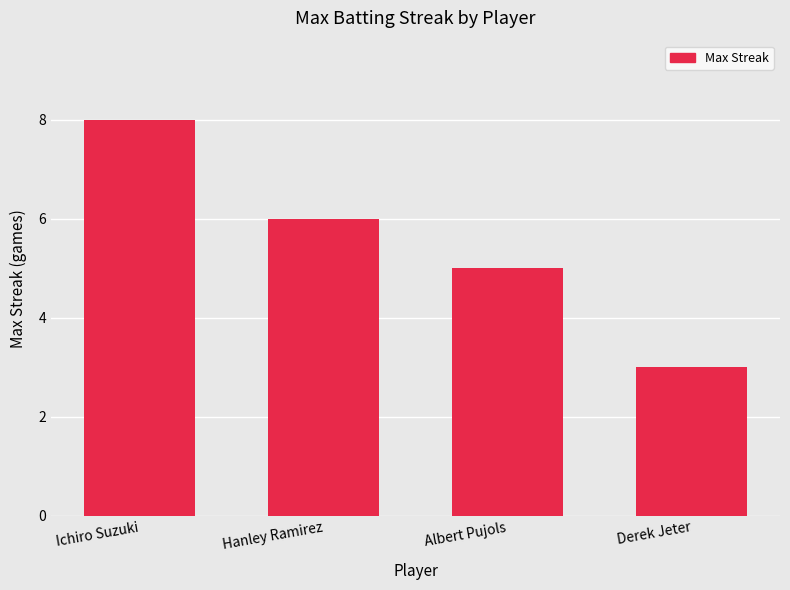

Rank the categories by value from highest to lowest.

Ichiro Suzuki, Hanley Ramirez, Albert Pujols, Derek Jeter